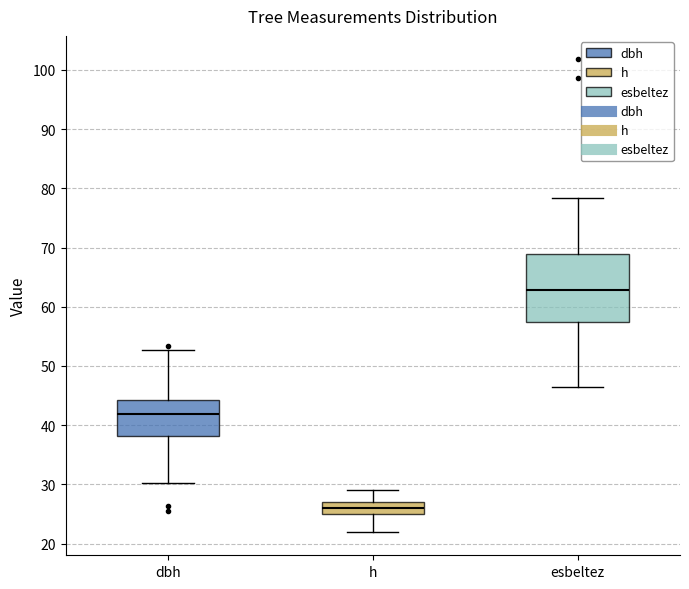

Which box has the highest median line?

esbeltez